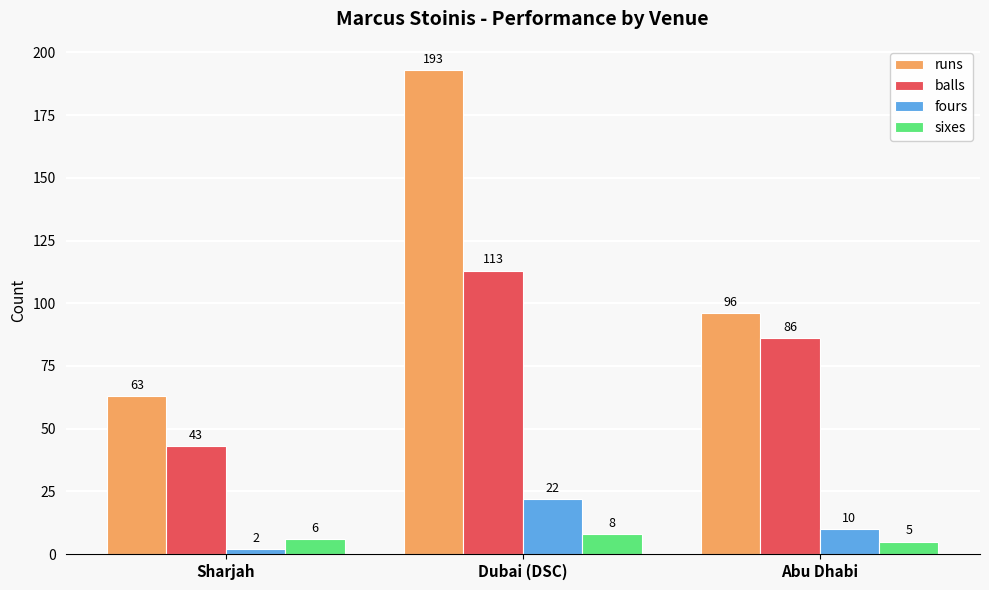

How many bars are there in total?

12